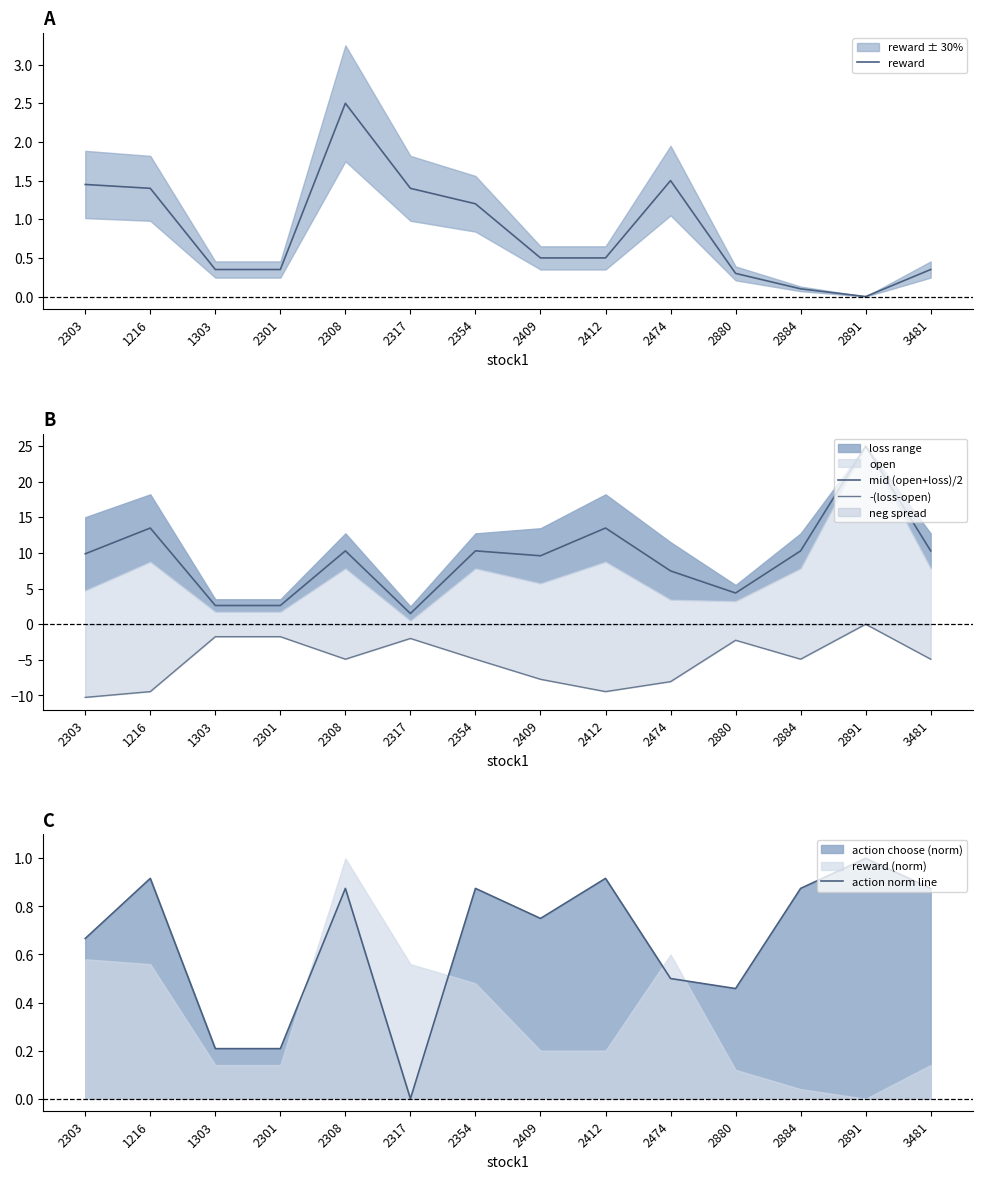

True or false: action norm line has a value of 0.4 at 2884.

False